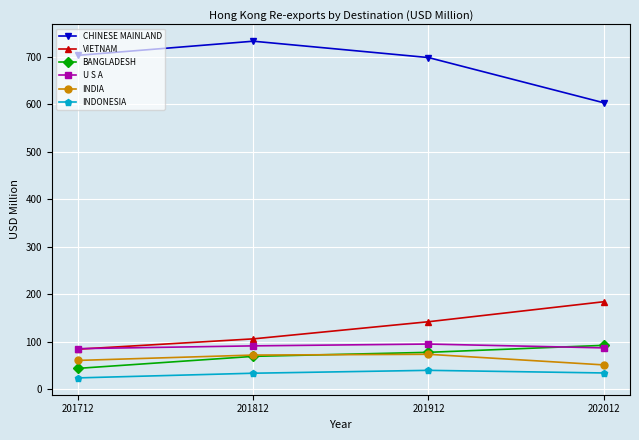

True or false: CHINESE MAINLAND and U S A cross at least once.

False